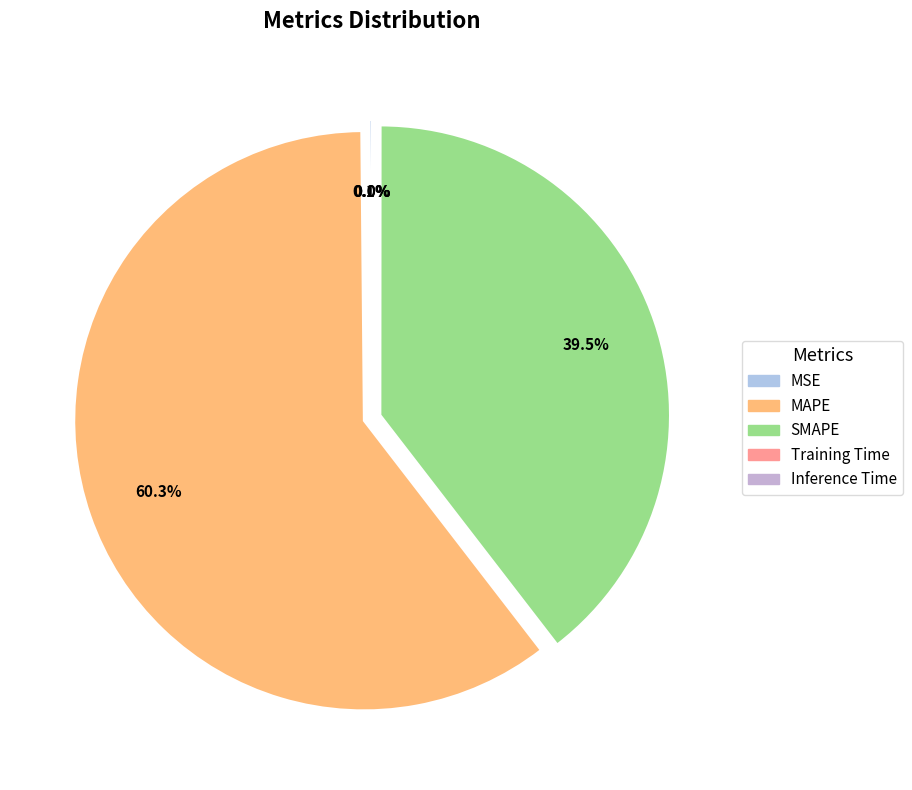

Which category has the smallest portion of the pie?

Training Time